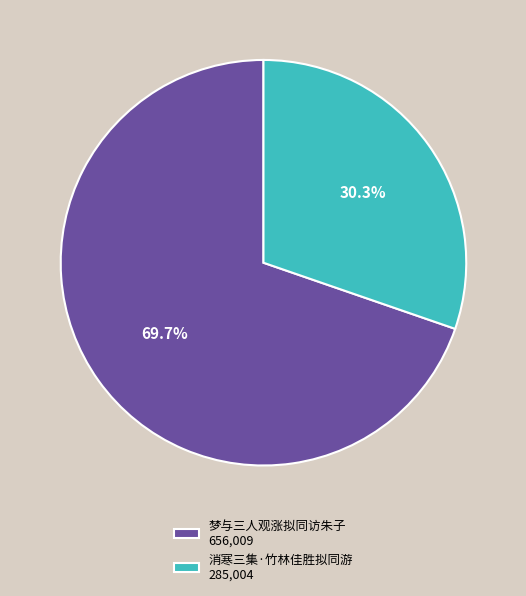

Which has a higher value, 消寒三集·竹林佳胜拟同游 or 梦与三人观涨拟同访朱子?

梦与三人观涨拟同访朱子